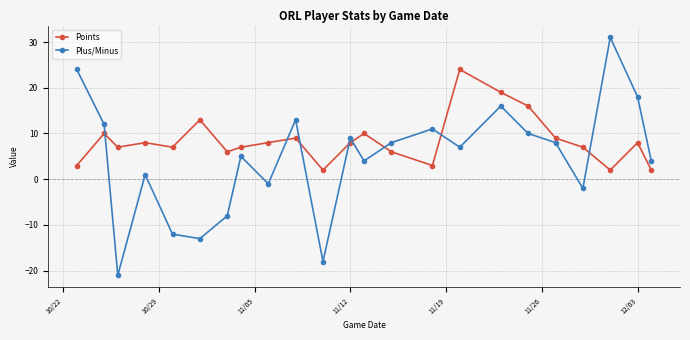

What is the minimum value for Points?

2